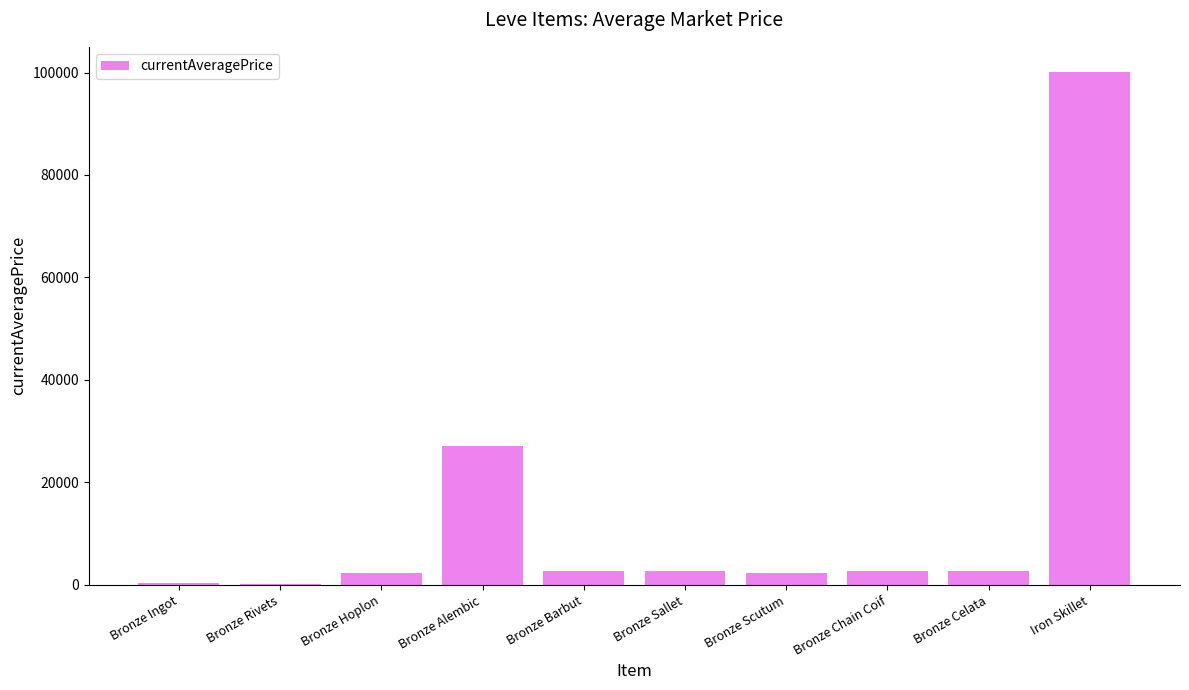

Is it true that the value at Bronze Chain Coif is 2656.0?

True